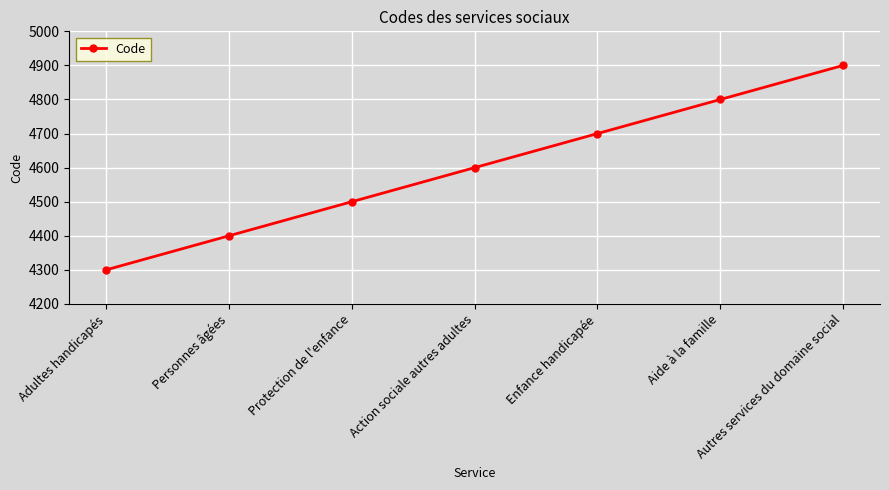

How many distinct data groups are displayed?

1